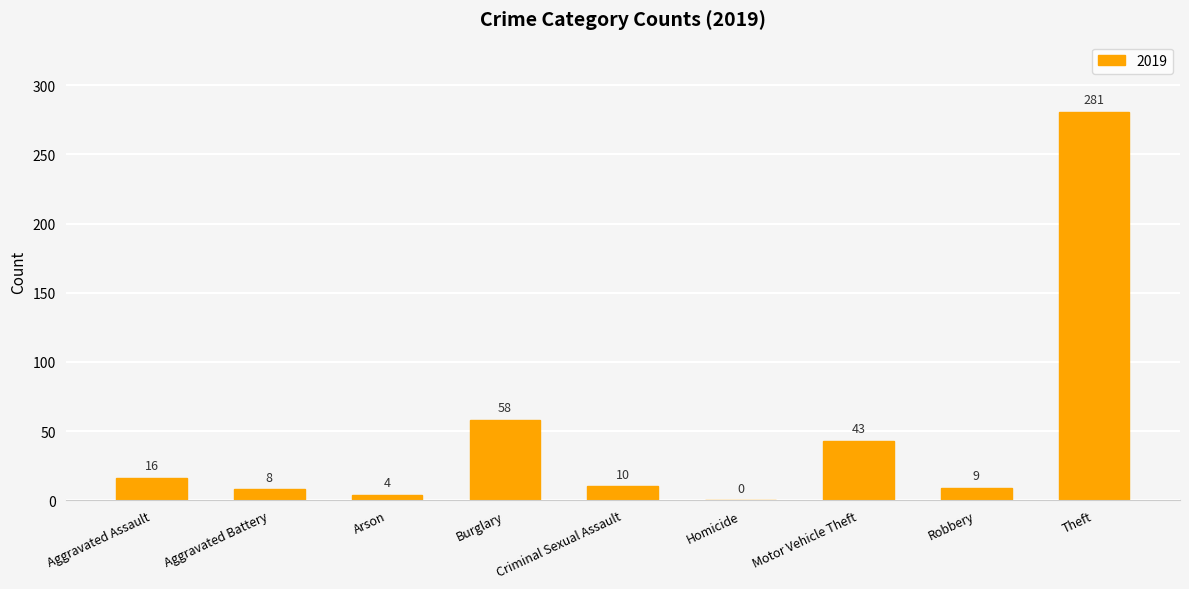

True or false: the data shows 81 at Theft.

False